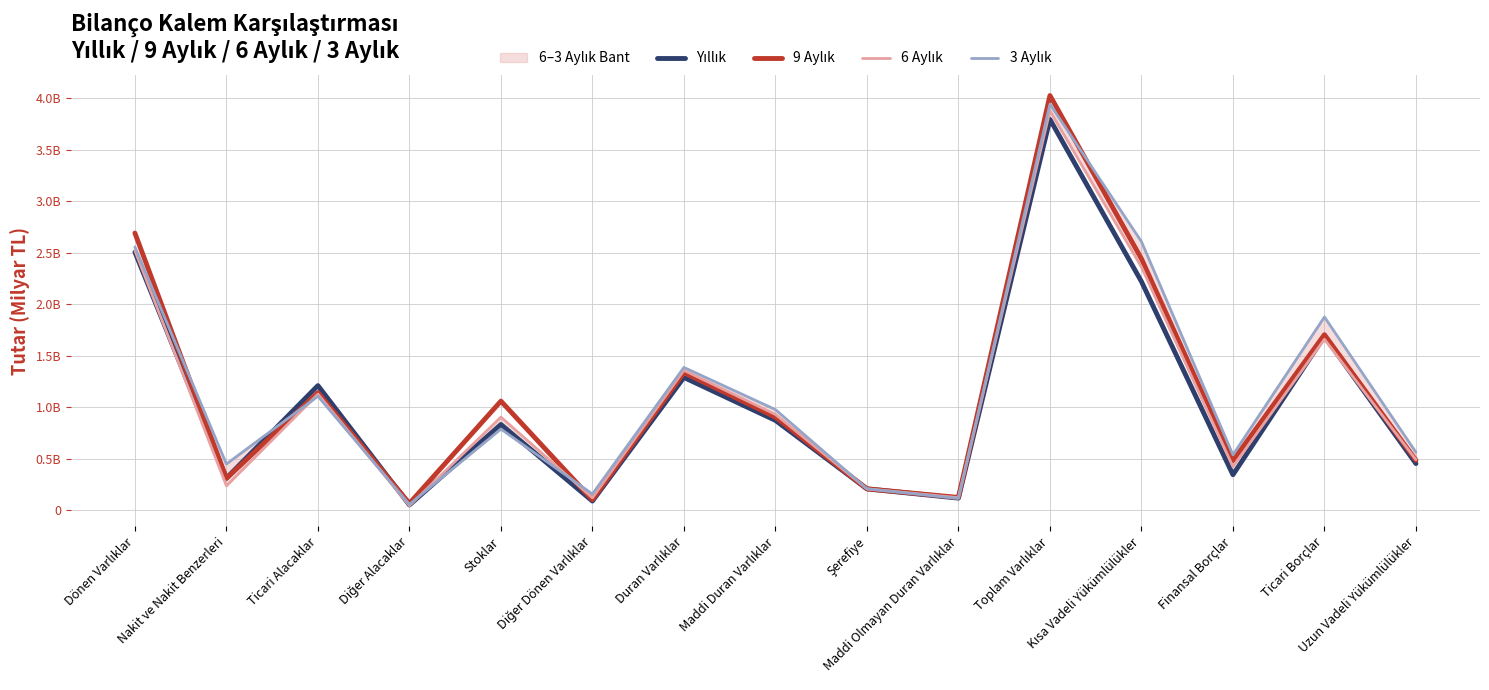

Rank the categories by Yıllık value from lowest to highest.

Diğer Alacaklar, Diğer Dönen Varlıklar, Maddi Olmayan Duran Varlıklar, Şerefiye, Nakit ve Nakit Benzerleri, Finansal Borçlar, Uzun Vadeli Yükümlülükler, Stoklar, Maddi Duran Varlıklar, Ticari Alacaklar, Duran Varlıklar, Ticari Borçlar, Kısa Vadeli Yükümlülükler, Dönen Varlıklar, Toplam Varlıklar